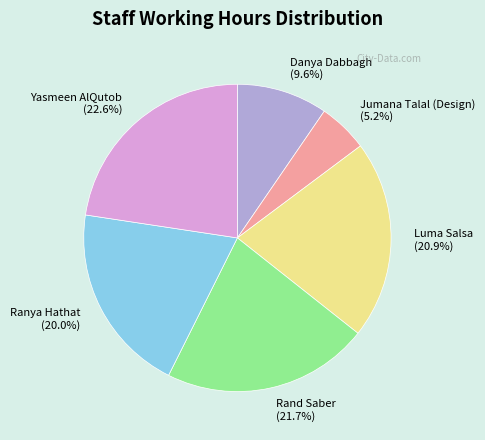

To the nearest percent, what percentage of the pie is Luma Salsa?

21%